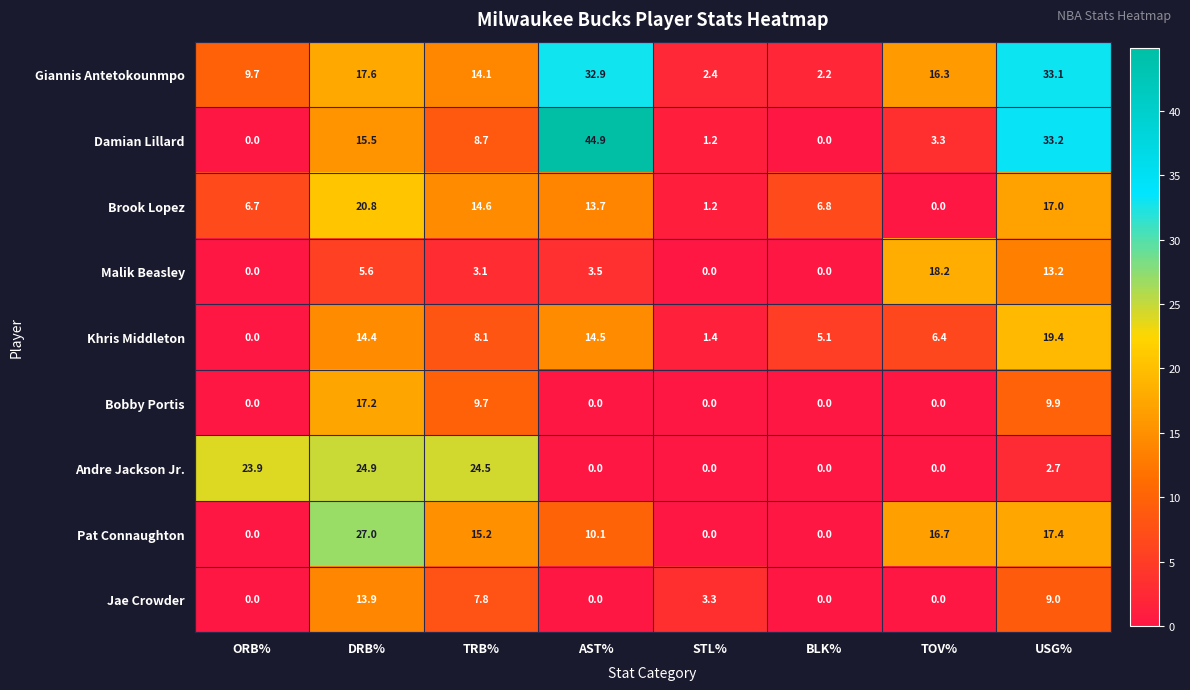

The value of Khris Middleton at ORB% is 0.0. True or false?

True